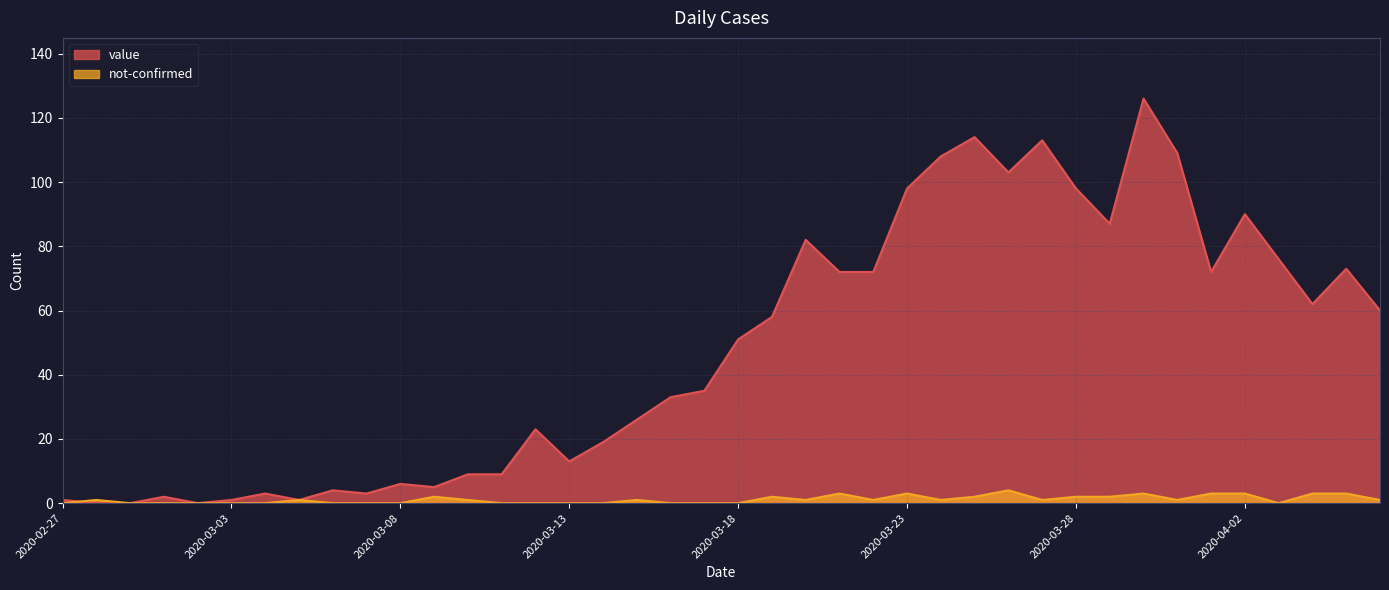

Which series changed the most between 2020-03-04 and 2020-03-14?

value